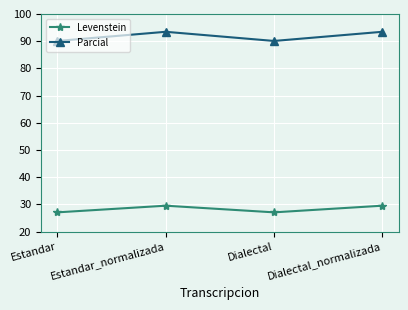

Which series has the largest total across all categories?

Parcial